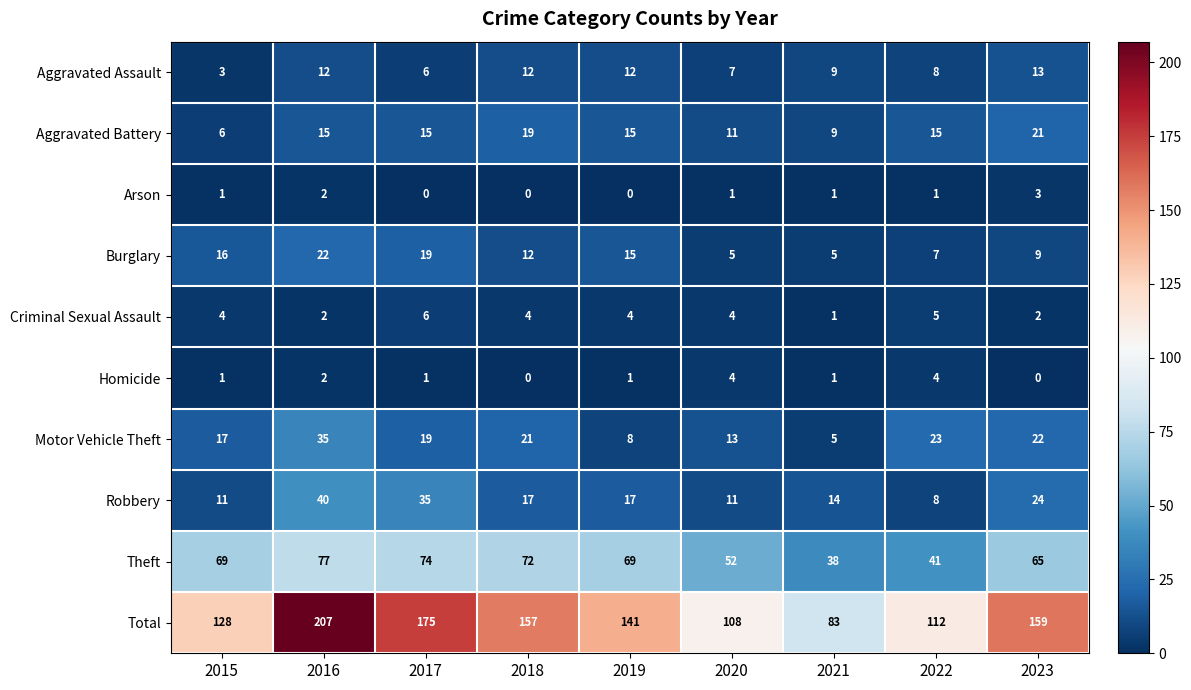

What is the lowest value of the Motor Vehicle Theft series?

5